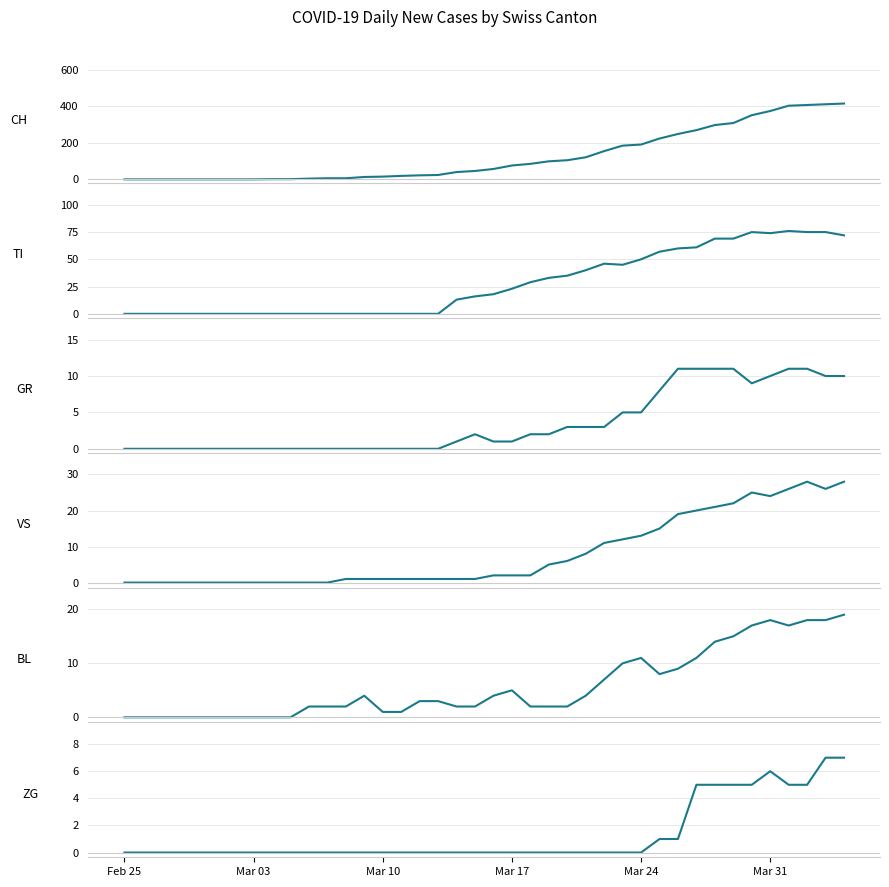

How many data points in CH are less than 57?

20